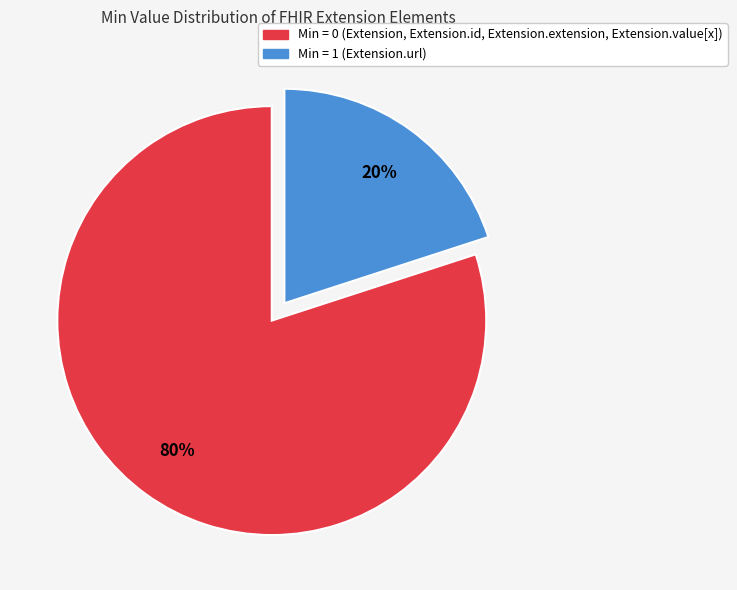

What is the smallest slice in the pie chart?

Min = 1 (Extension.url)